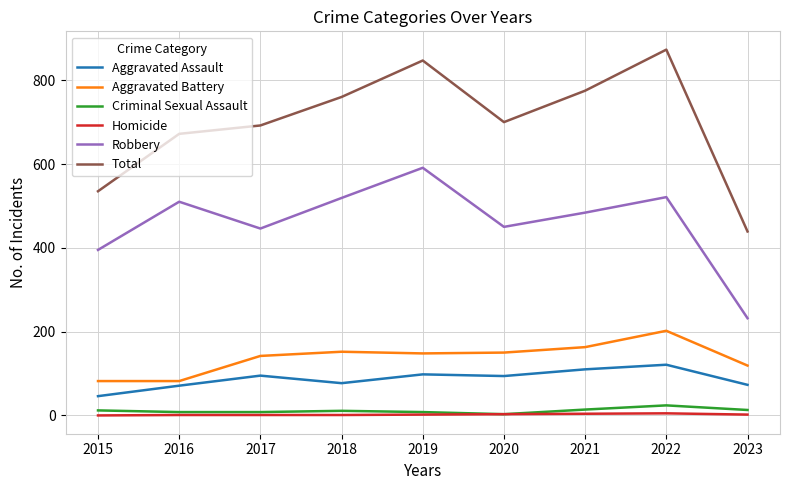

At which category does the chart reach its peak across all series?

2022